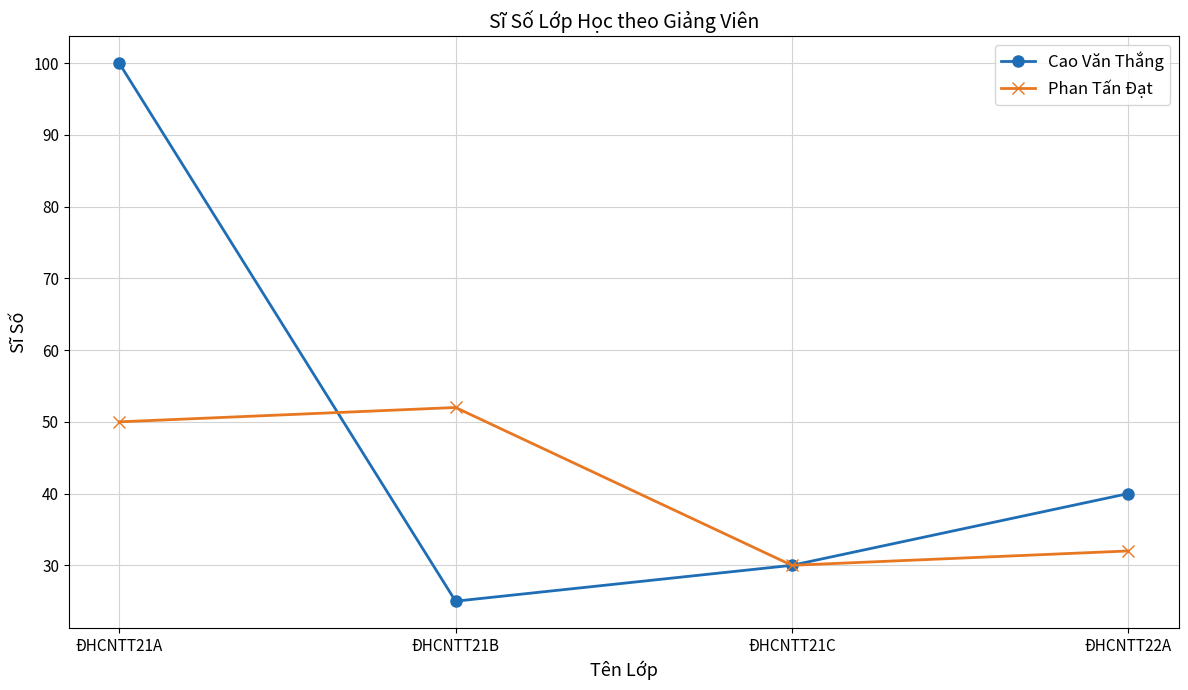

At ĐHCNTT21A, list the series in order from largest to smallest.

Cao Văn Thắng, Phan Tấn Đạt